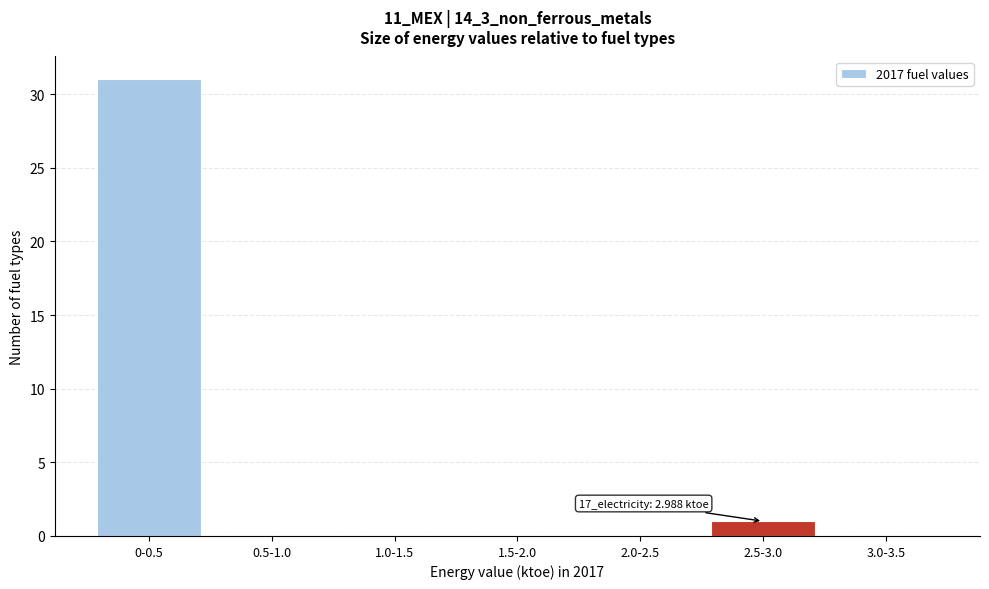

Reading left to right, transcribe all the data shown in this chart.

0-0.5=31	0.5-1.0=0	1.0-1.5=0	1.5-2.0=0	2.0-2.5=0	2.5-3.0=1	3.0-3.5=0